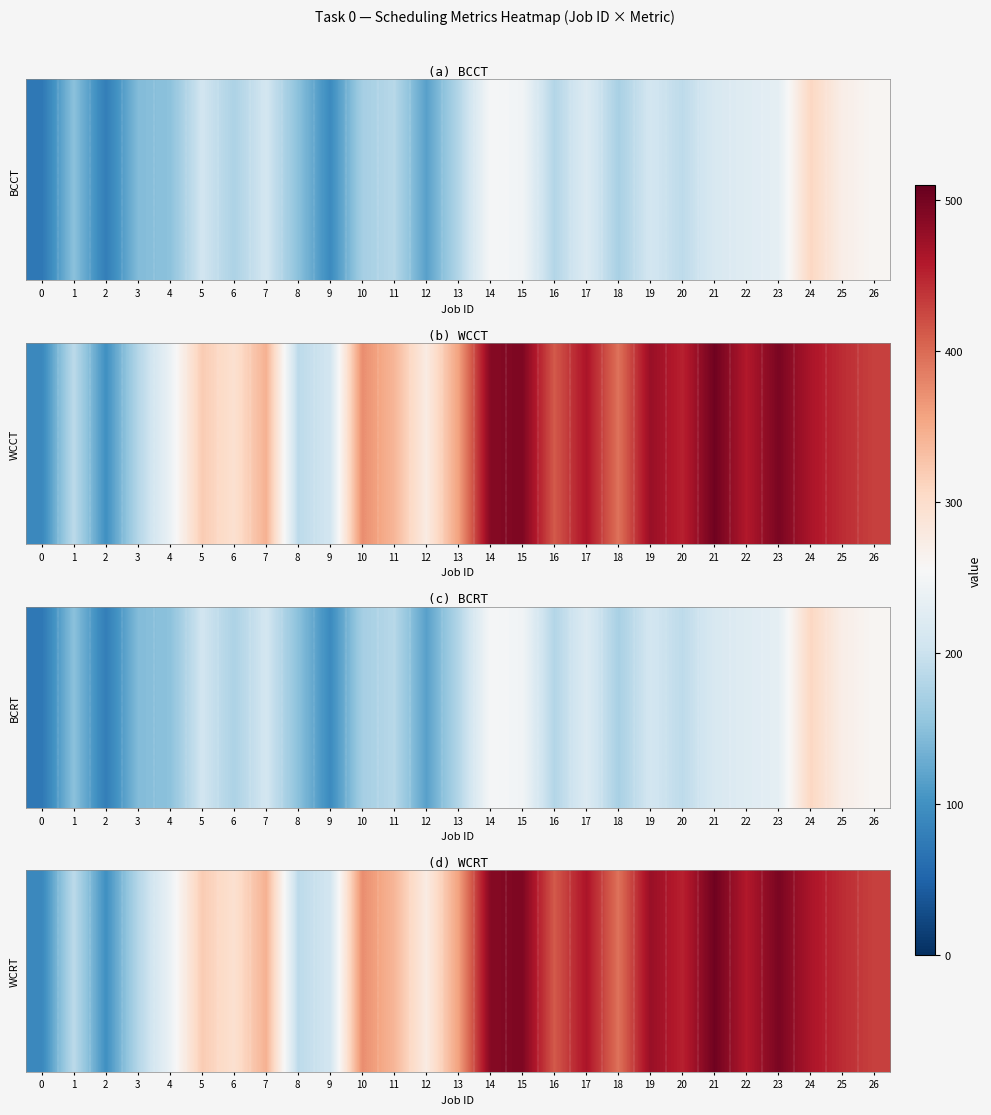

Reading left to right, extract all data points from this chart.

0=90	1=188	2=99	3=181	4=239	5=320	6=295	7=345	8=188	9=207	10=374	11=340	12=276	13=358	14=488	15=494	16=412	17=463	18=394	19=475	20=452	21=503	22=458	23=496	24=463	25=444	26=429